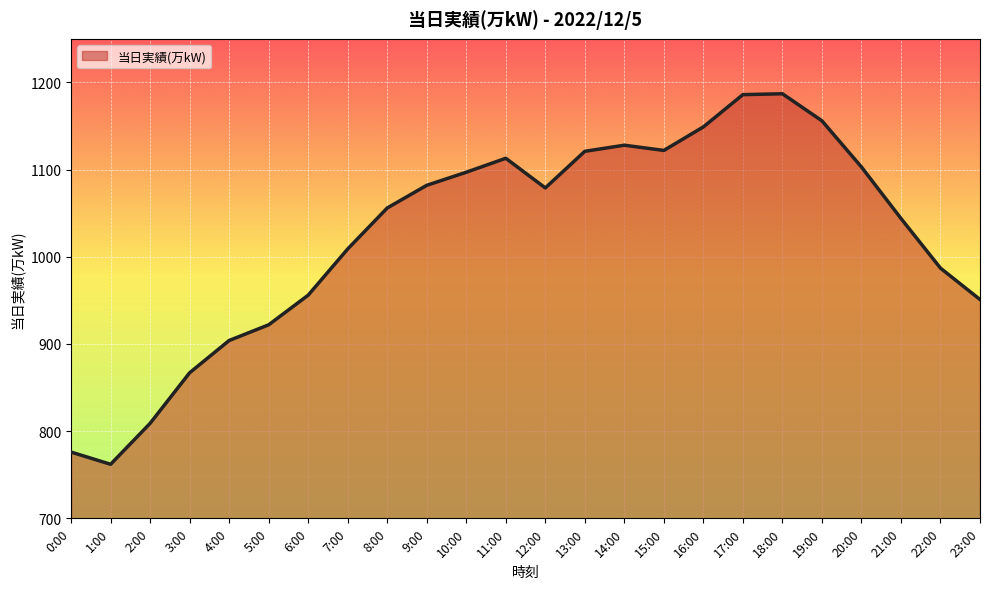

What position from the left is 16:00?

17